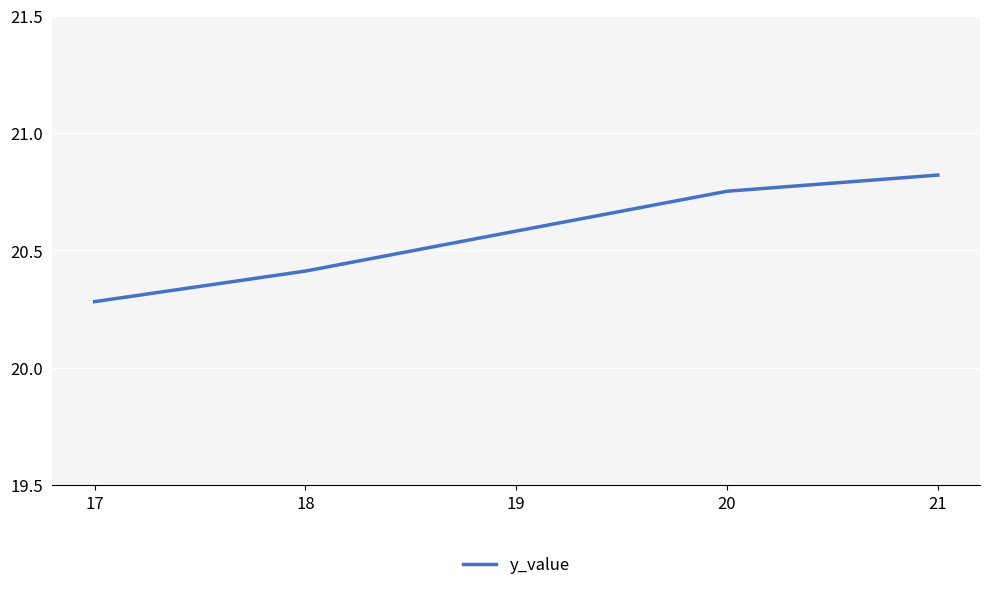

Does the chart display data point markers on the line(s)?

No